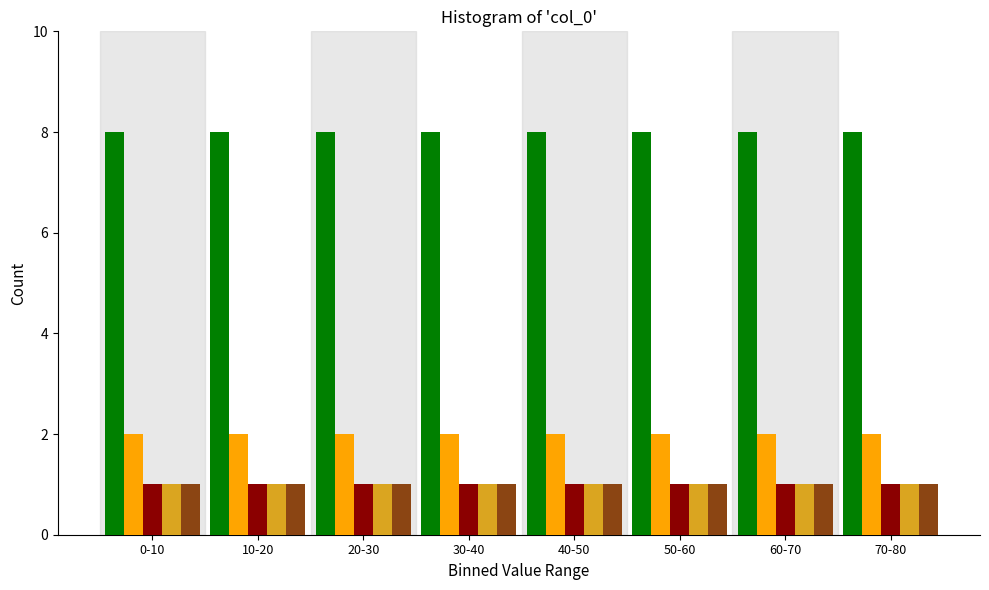

What is the spread (max minus min) of values at 0-10?

7